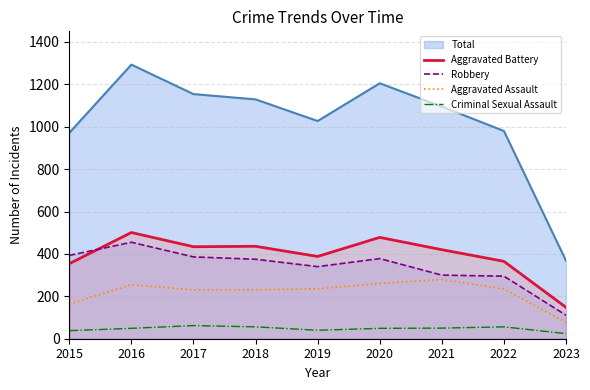

Which series has the largest total across all categories?

Total